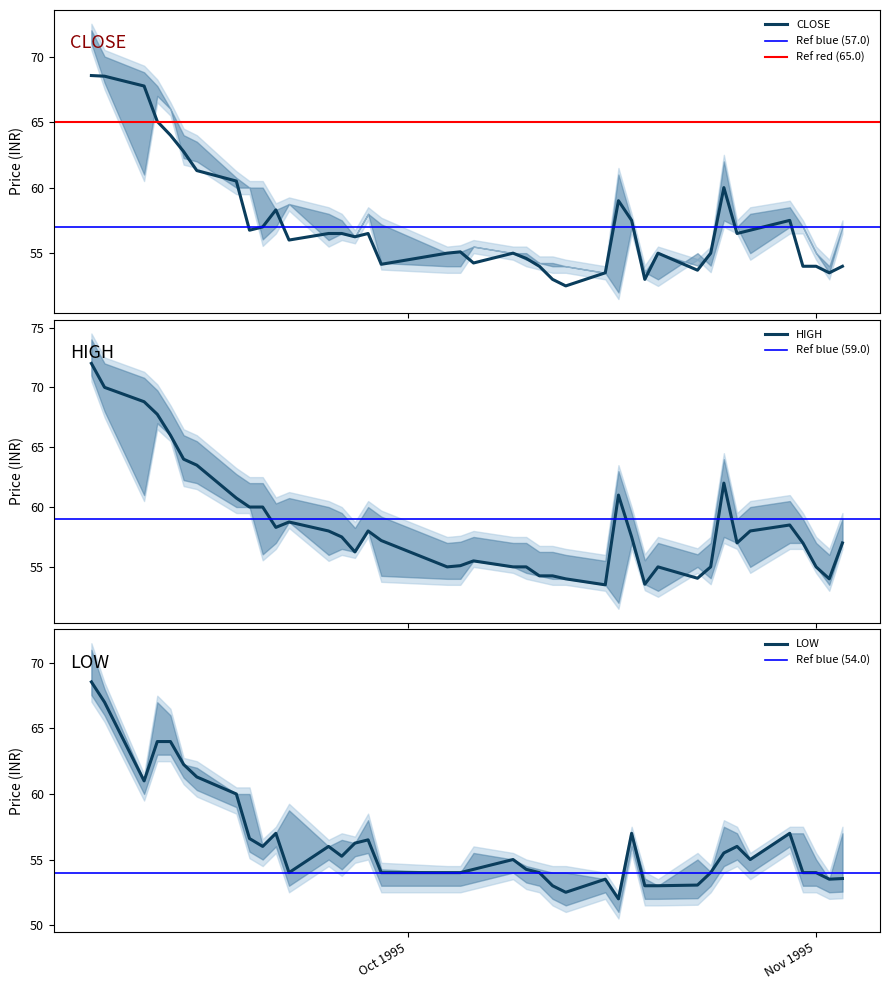

Which series has the largest range (max minus min)?

HIGH